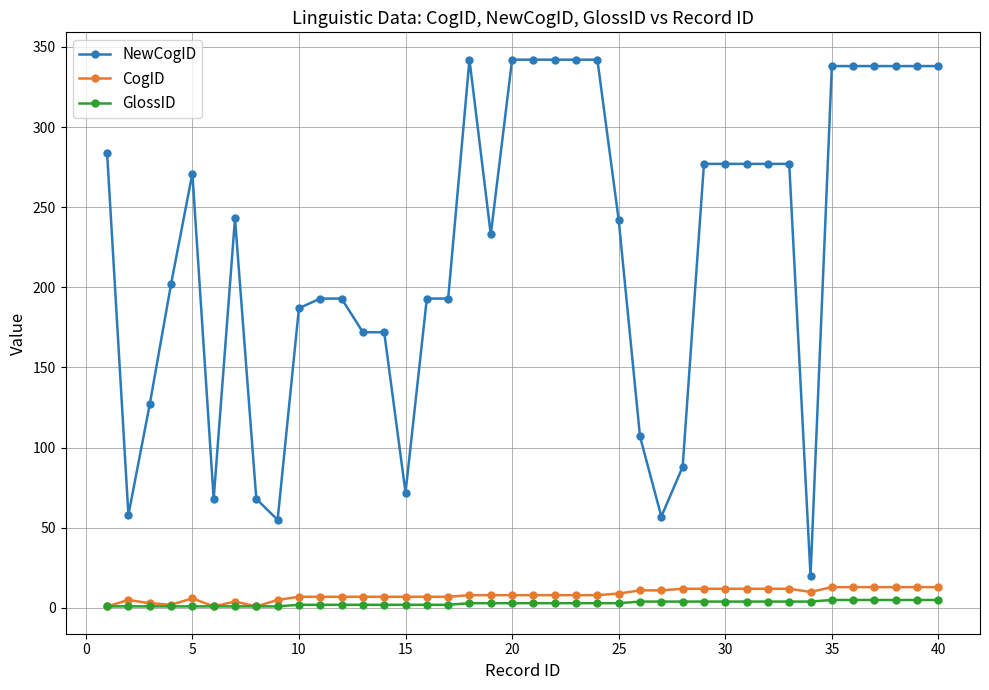

Which series has the largest total across all categories?

NewCogID